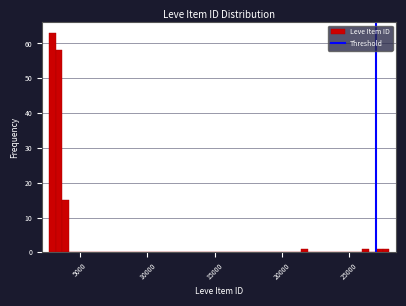

Read against the x-axis, roughly where is the centre of the tallest bar?

3000